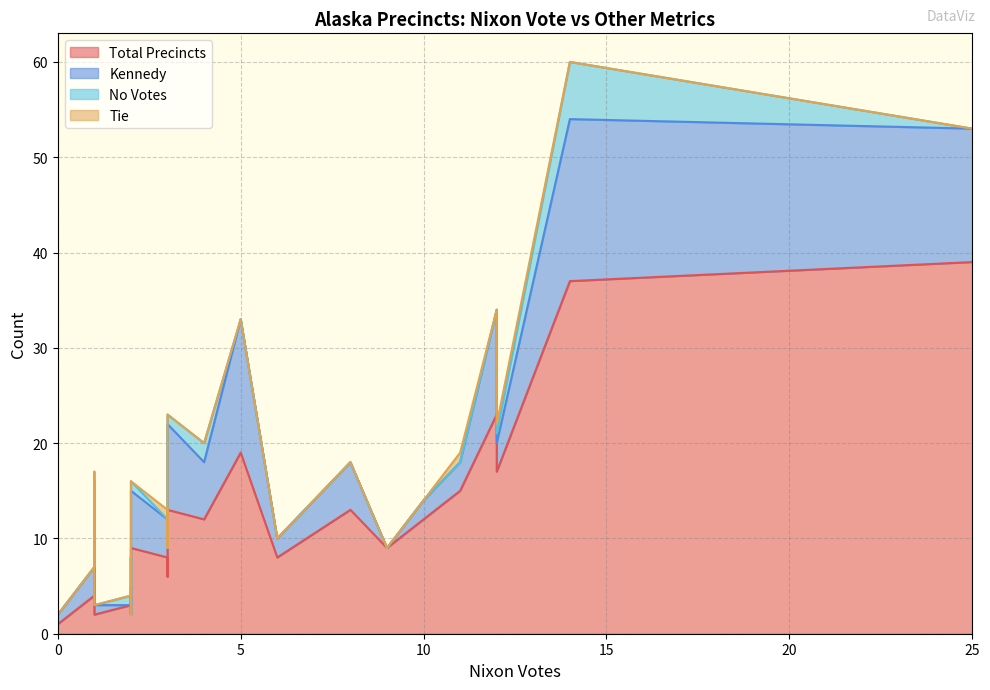

In Total Precincts, how many points are higher than both neighbors (excluding endpoints)?

8